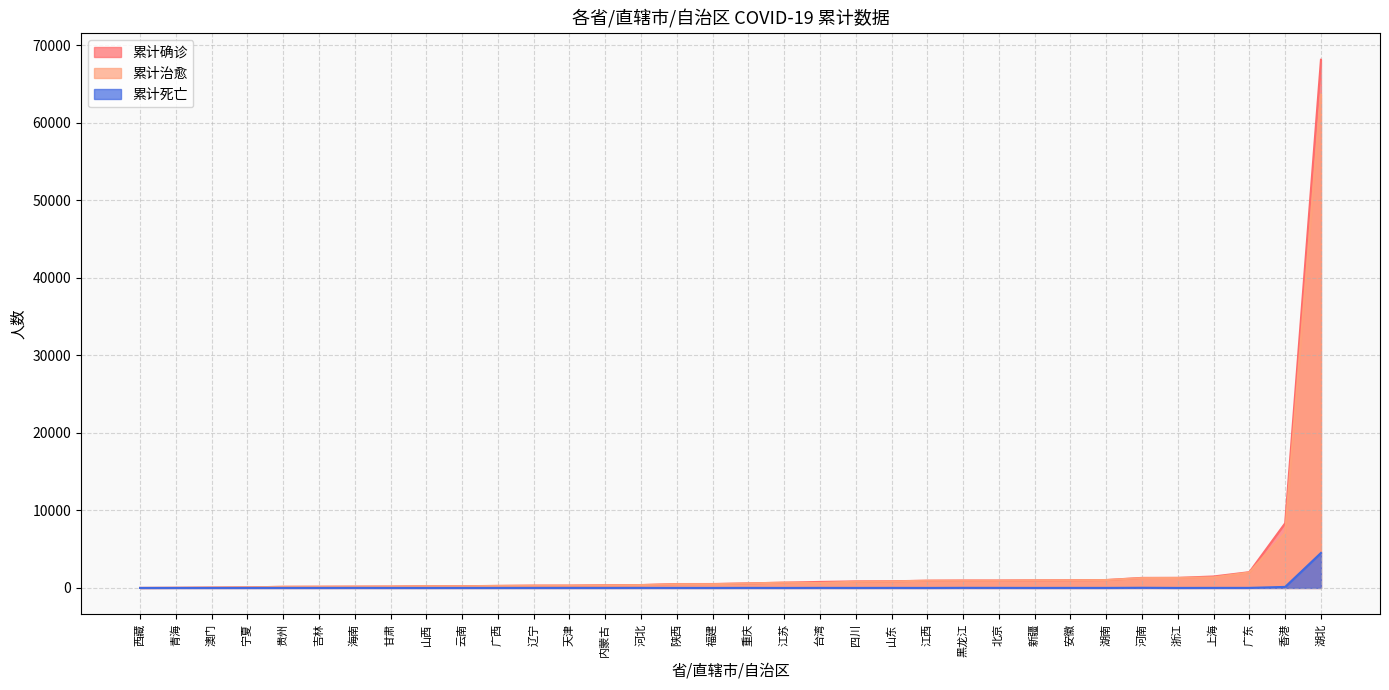

At which category is the sum across all series the highest?

湖北